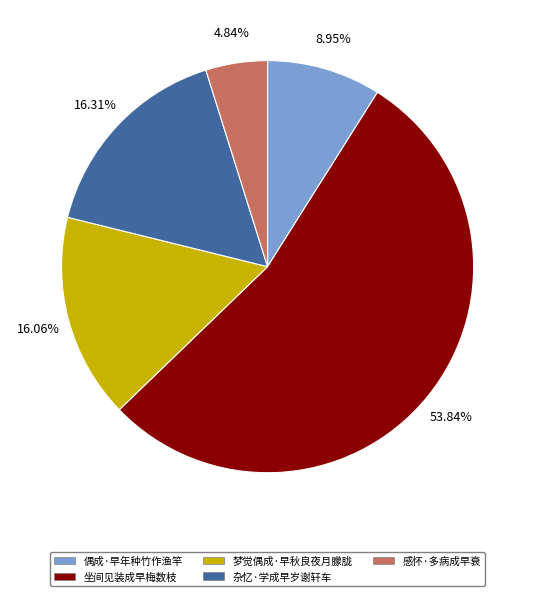

What percentage is the 梦觉偶成·早秋良夜月朦胧 slice, to the nearest percent?

16%